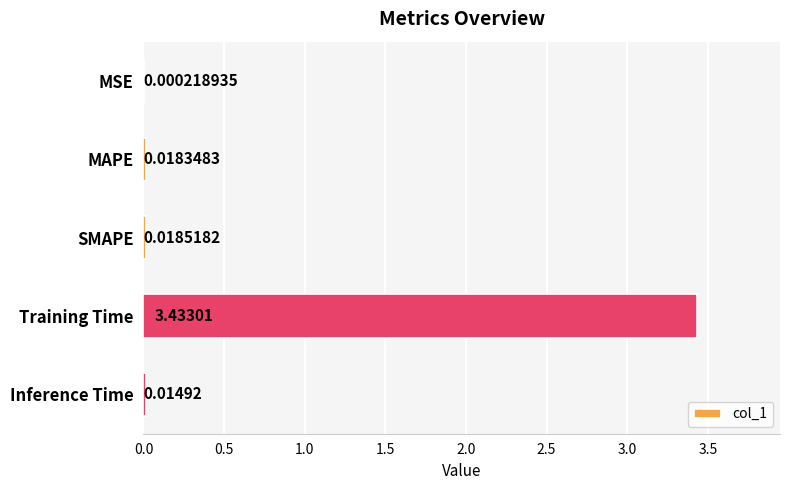

What is the sum of all values?

3.5